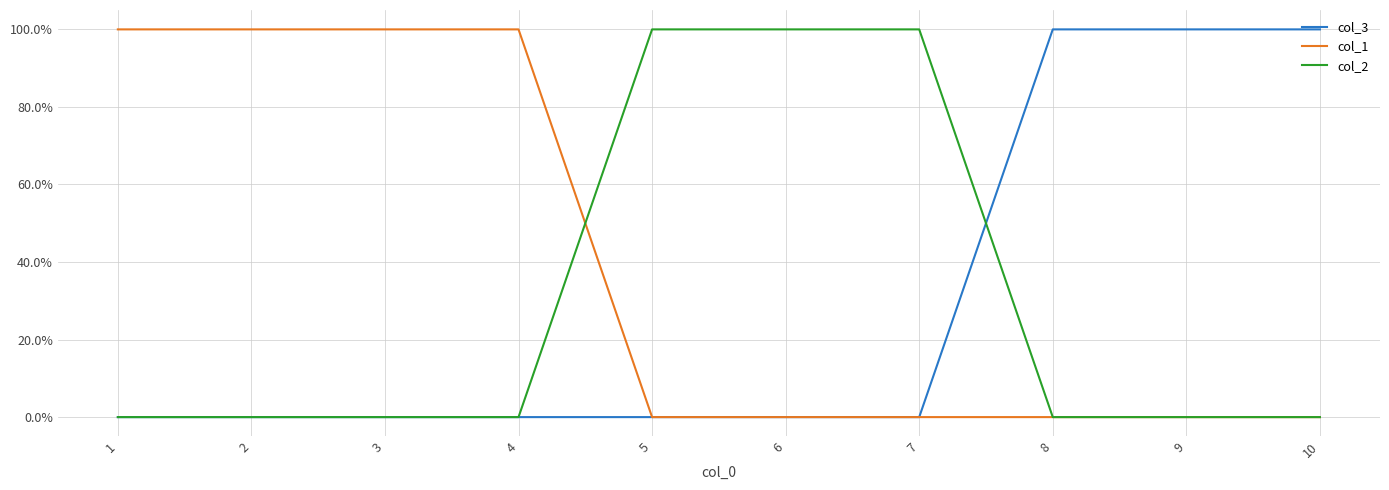

What are all the series names shown in the legend?

col_3, col_1, col_2